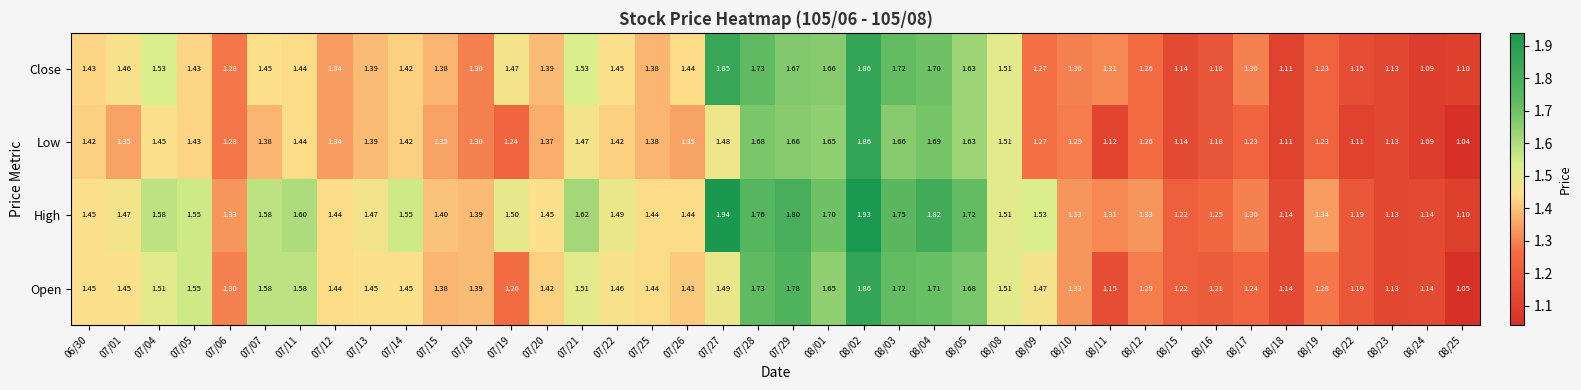

Which series has the largest range (max minus min)?

High